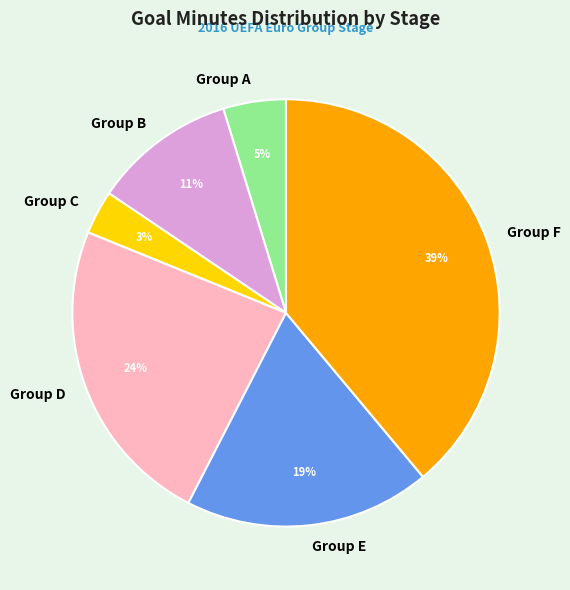

What percentage is the Group A slice, to the nearest percent?

5%